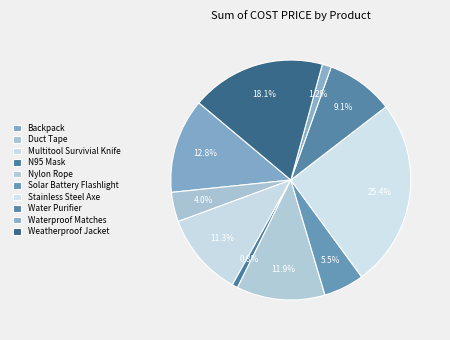

True or false: Nylon Rope accounts for 23% of the total.

False